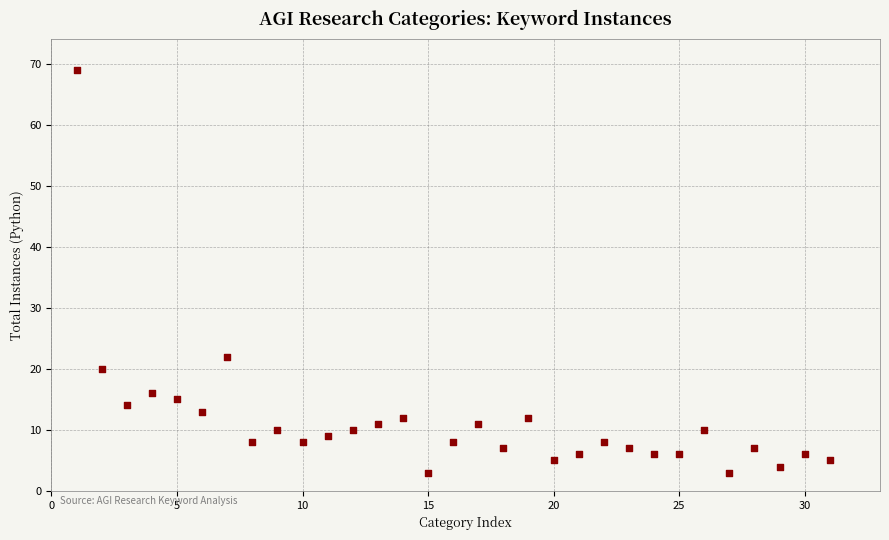

What Y value in the scatter plot is closest to 36?

22